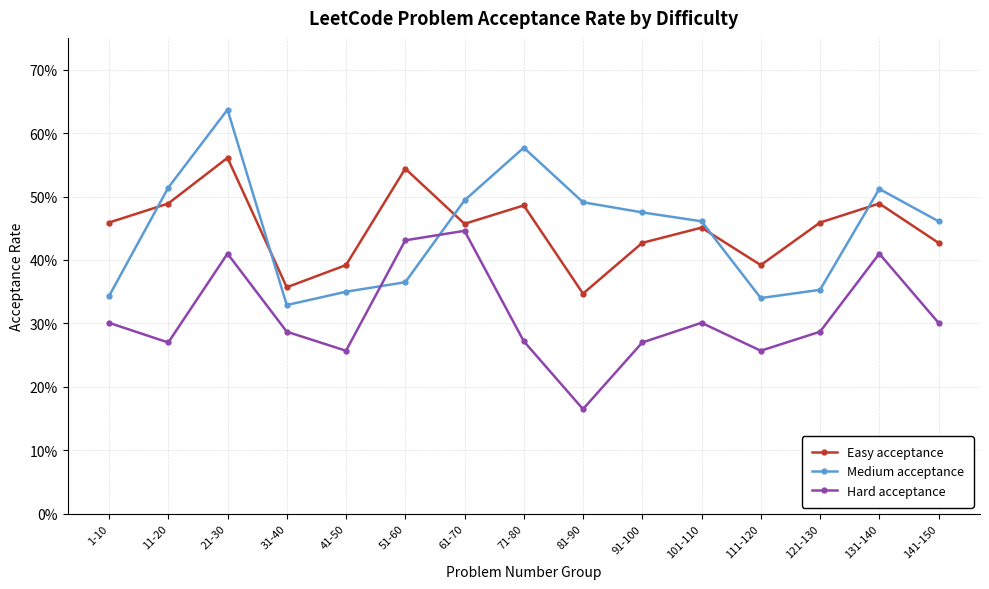

What is the spread (max minus min) of values at 1-10?

0.2